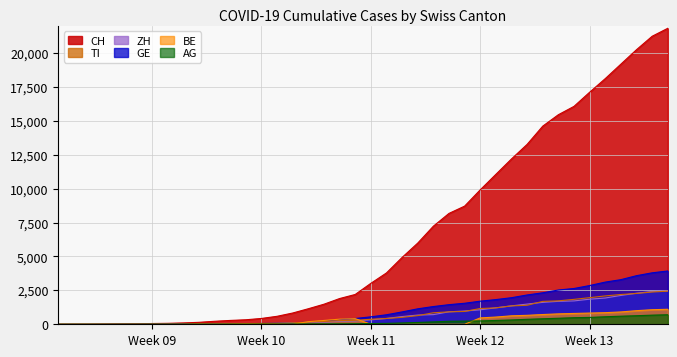

How many values in the ZH series exceed 326?

19